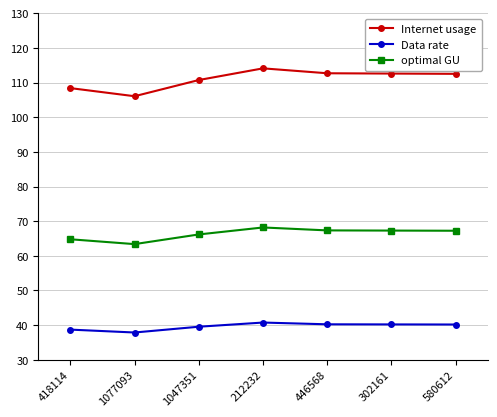

The Data rate series shows 40.7 at 212232. True or false?

True